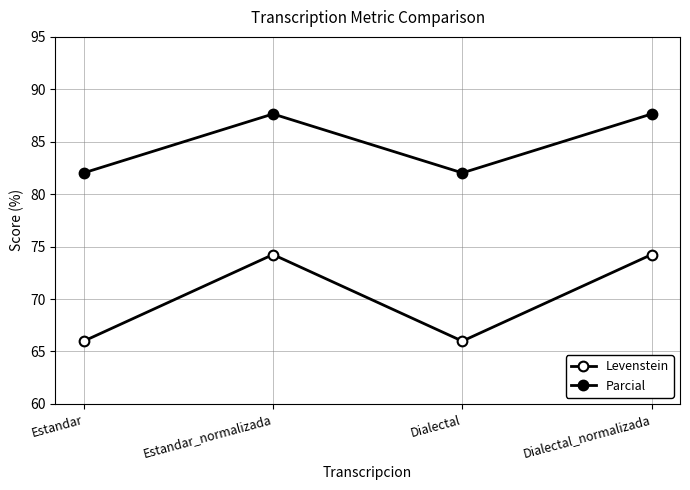

At which label does Levenstein first exceed 74?

Estandar_normalizada